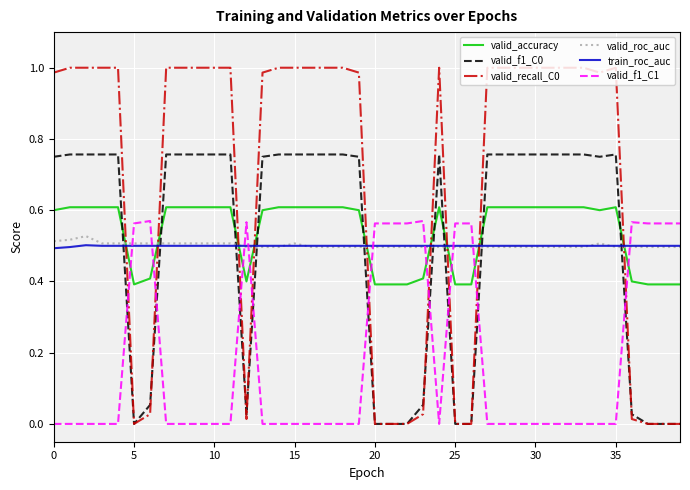

Which series ends up on top after the final intersection of valid_accuracy and train_roc_auc?

train_roc_auc